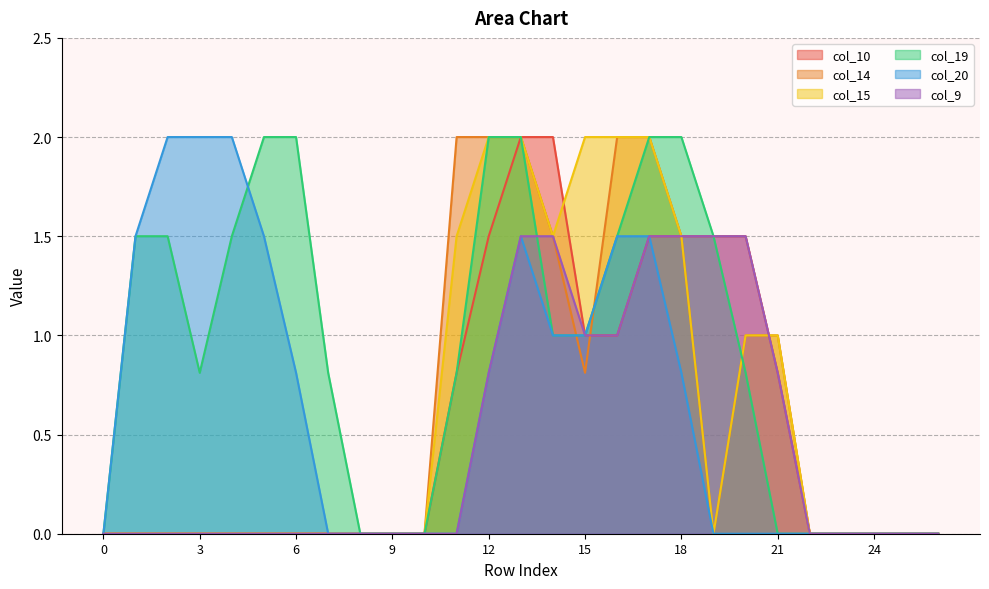

Does the chart display data point markers on the line(s)?

No